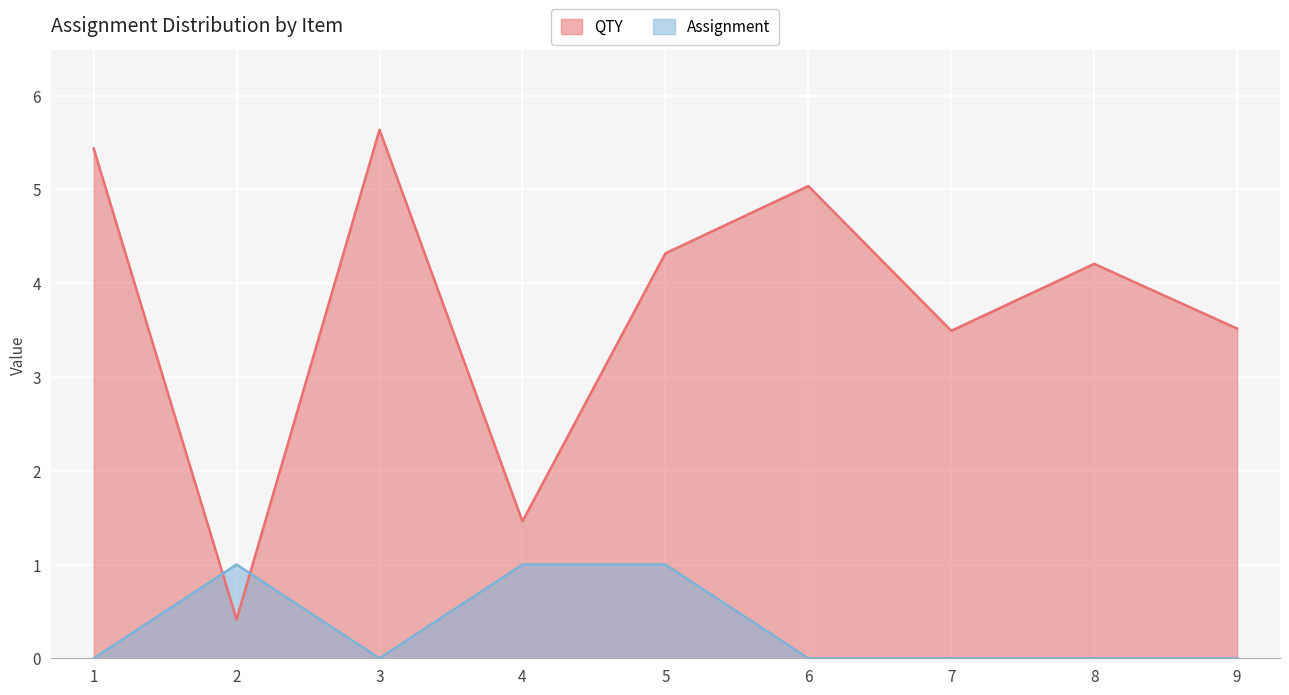

Rank the series by their maximum value, from highest to lowest.

QTY, Assignment